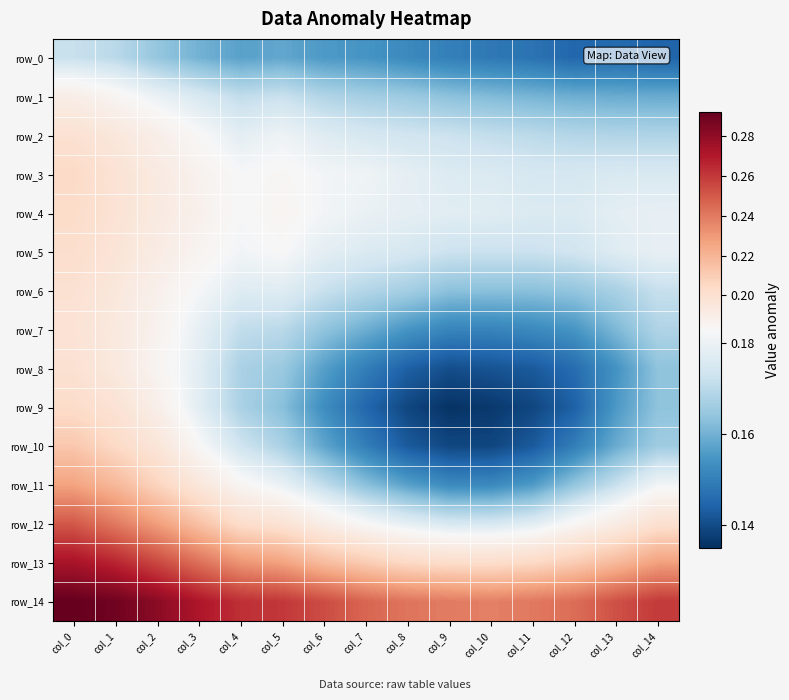

What is the highest value of the row_8 series?

0.2